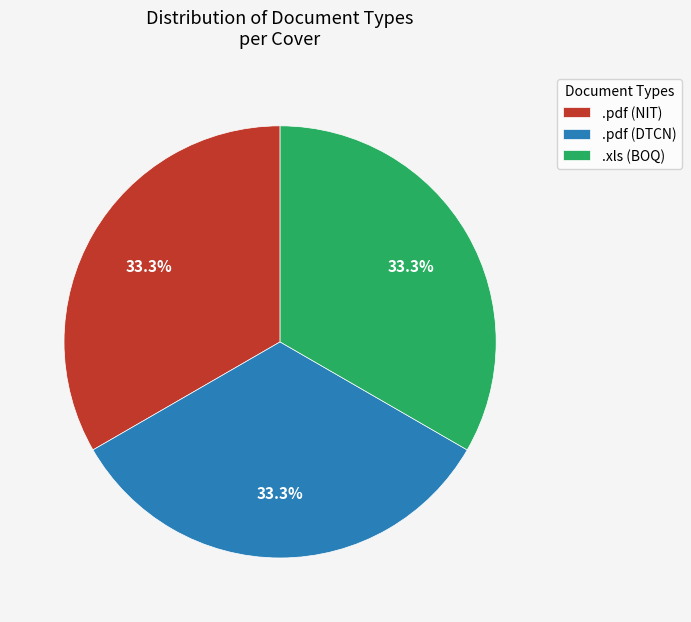

Is .xls (BOQ) the majority of the pie?

No